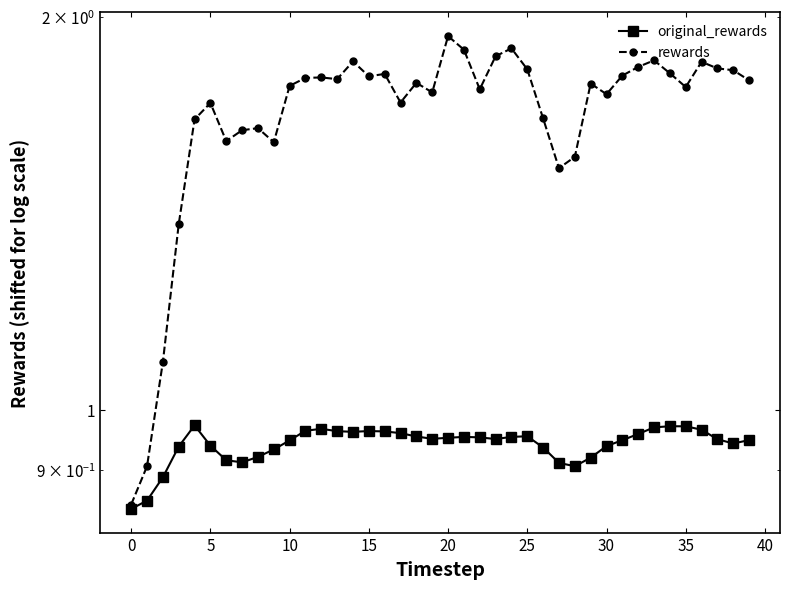

At which category does the chart reach its peak across all series?

20